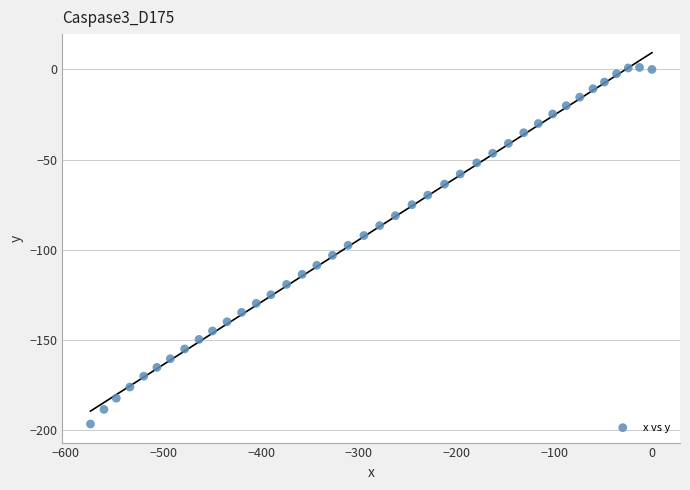

What is the range of X values (max minus min)?

574.7